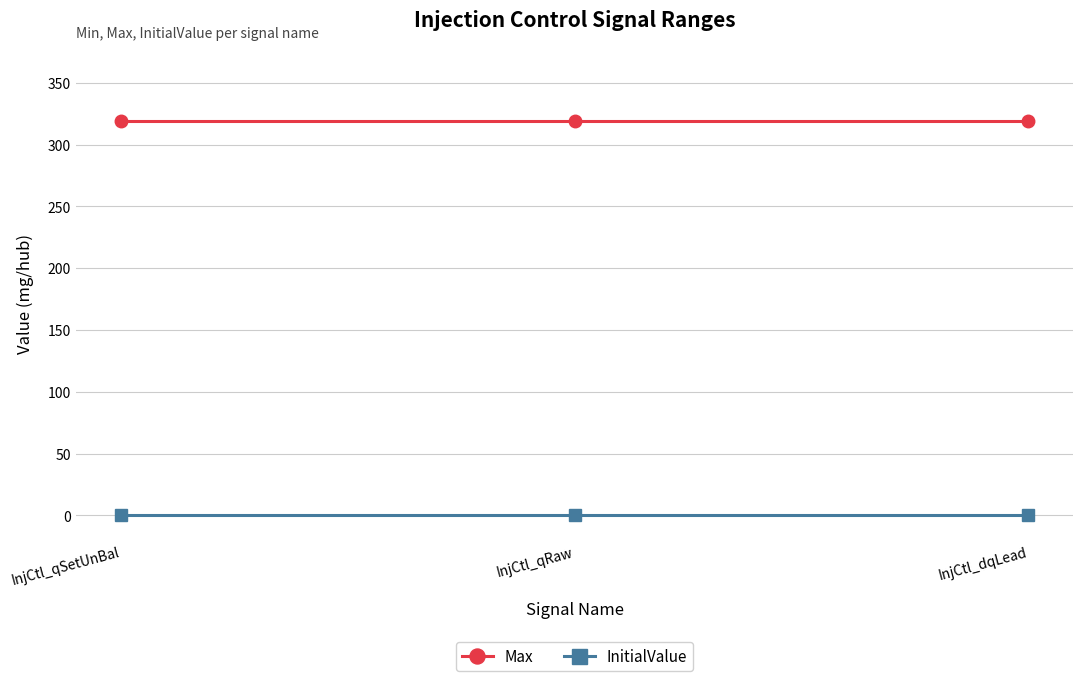

Rank the series at InjCtl_dqLead from highest to lowest value.

Max, InitialValue